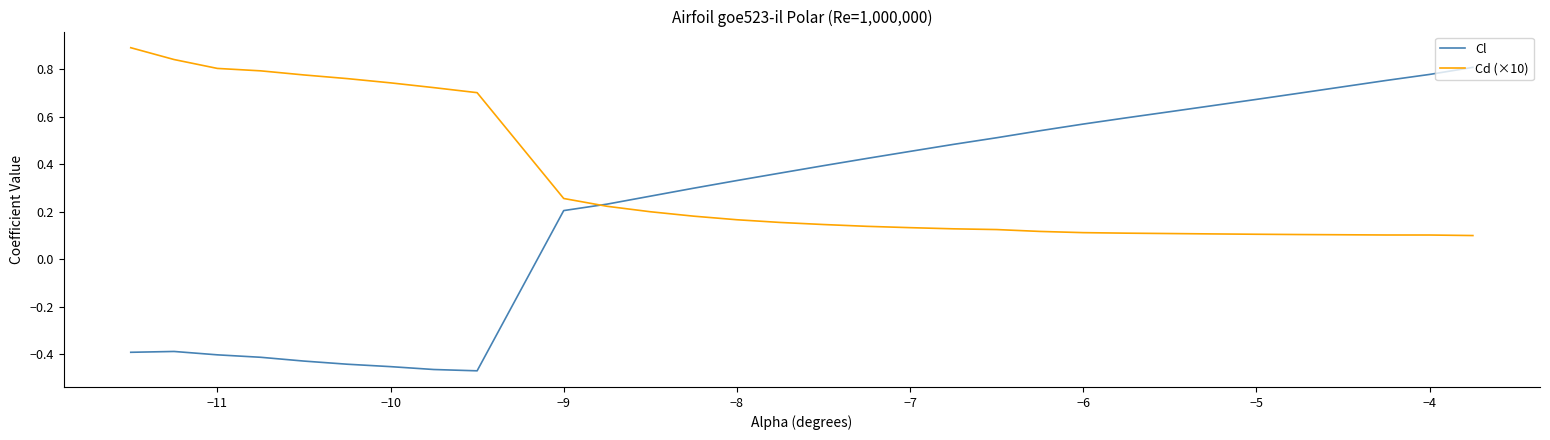

Which series has the largest range (max minus min)?

Cl